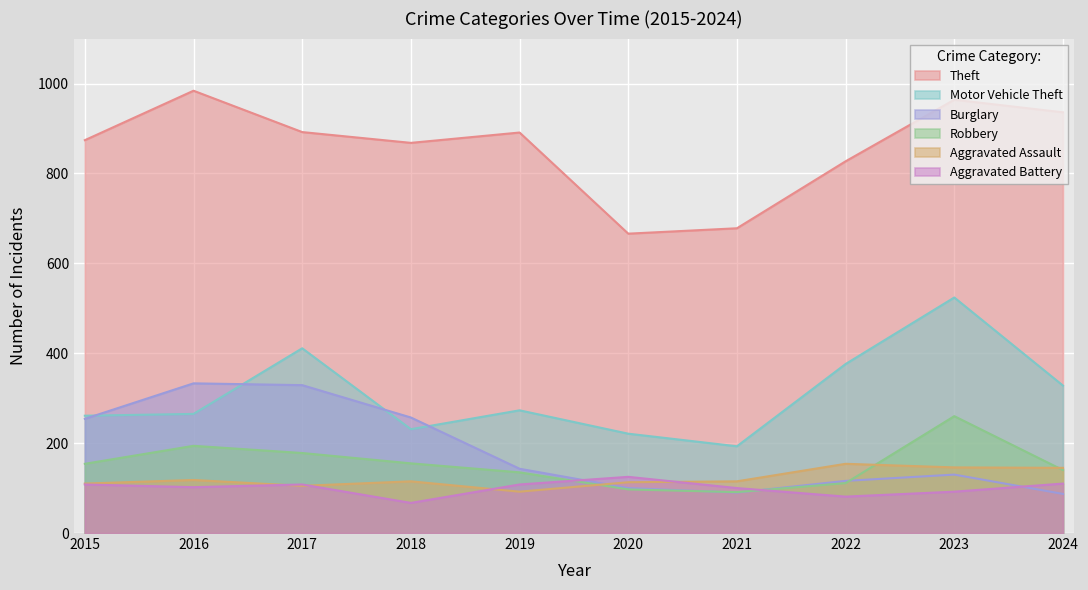

What is the average value of the Theft series?

858